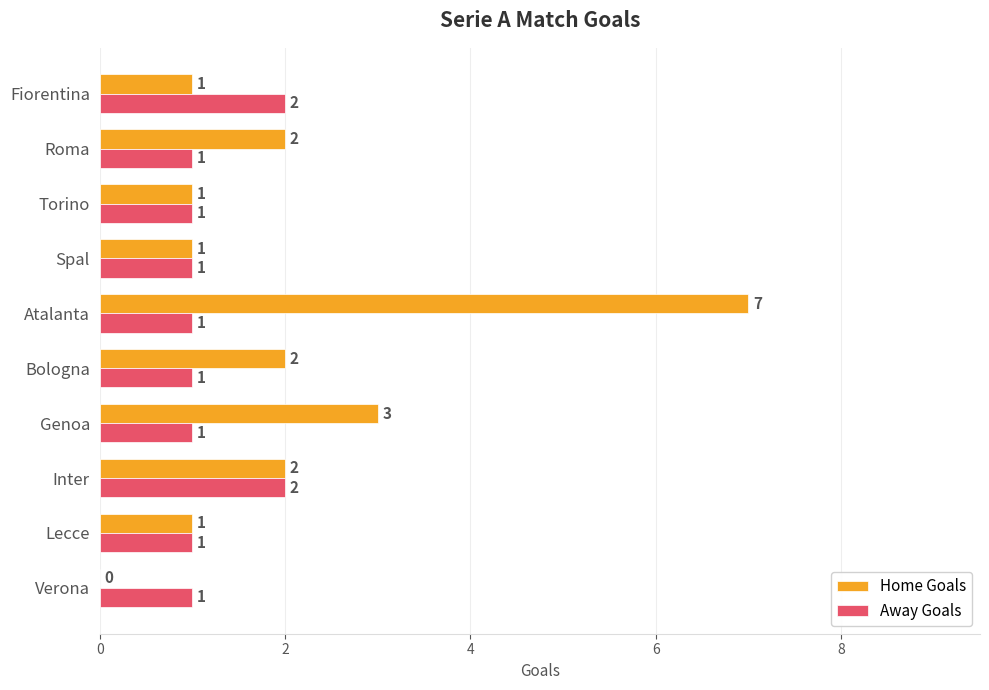

The Away Goals series shows 2 at Fiorentina. True or false?

True